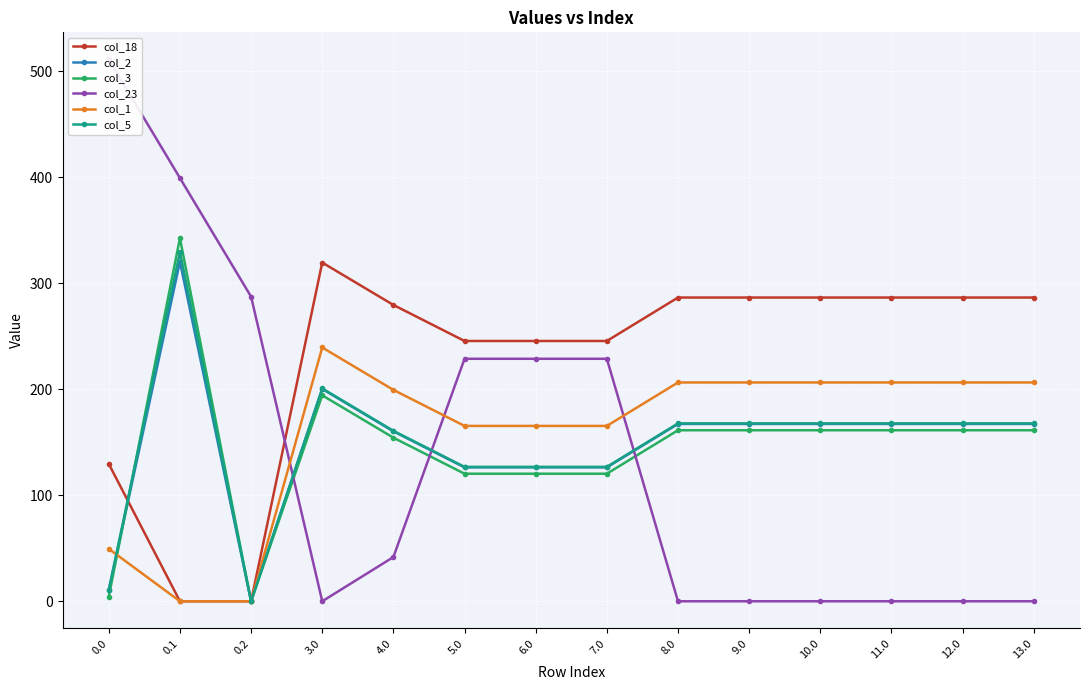

At which label does col_3 first exceed 161?

0.1